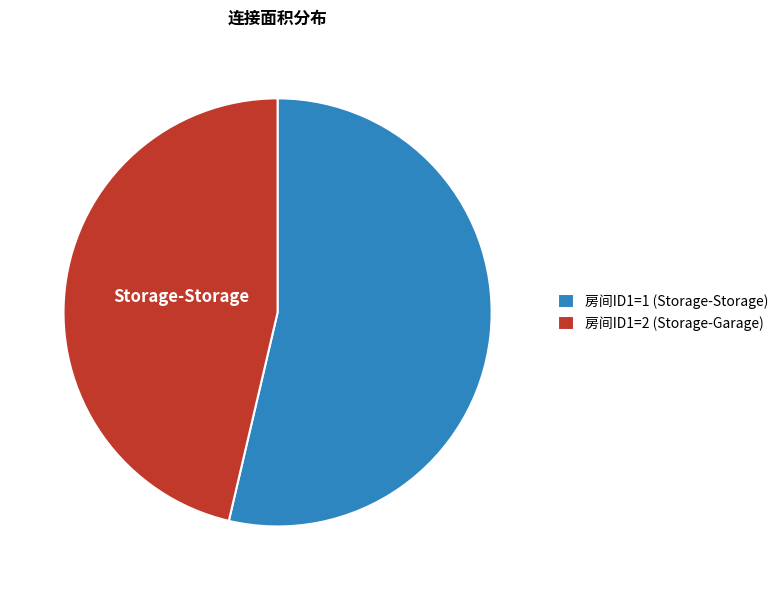

How many segments does this pie chart have?

2